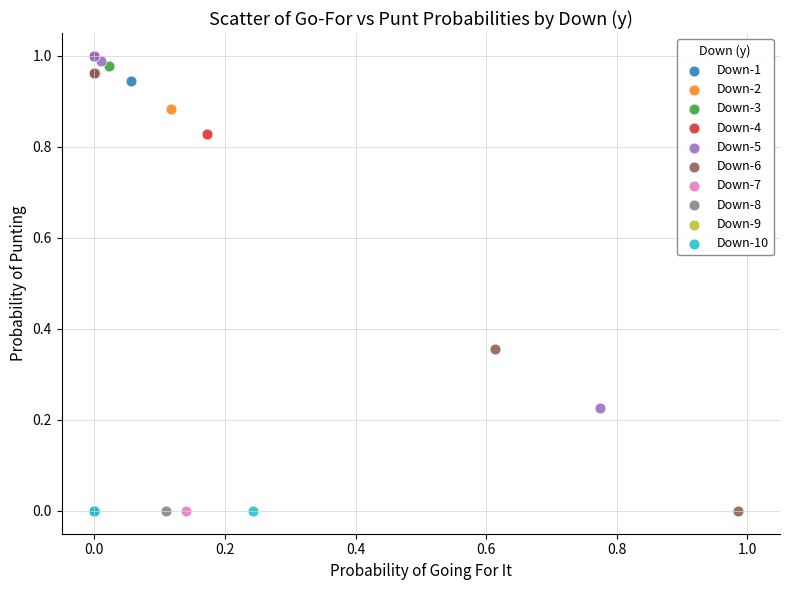

What are all the series names shown in the legend?

Down-1, Down-2, Down-3, Down-4, Down-5, Down-6, Down-7, Down-8, Down-9, Down-10